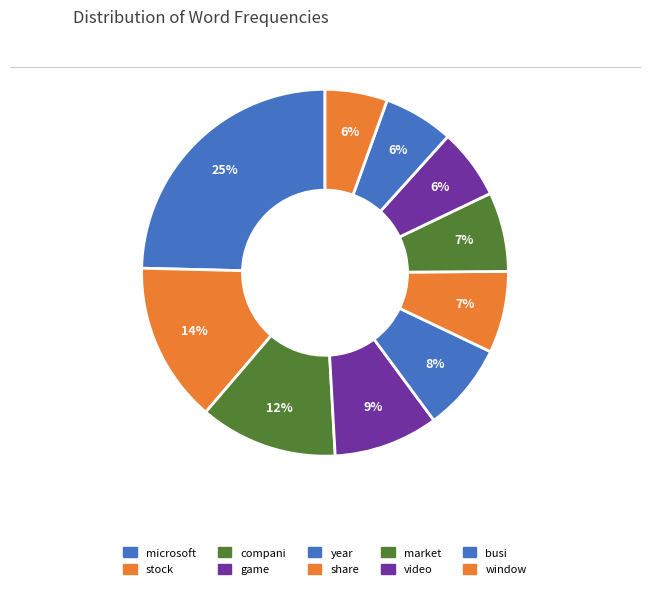

How many segments does this pie chart have?

10